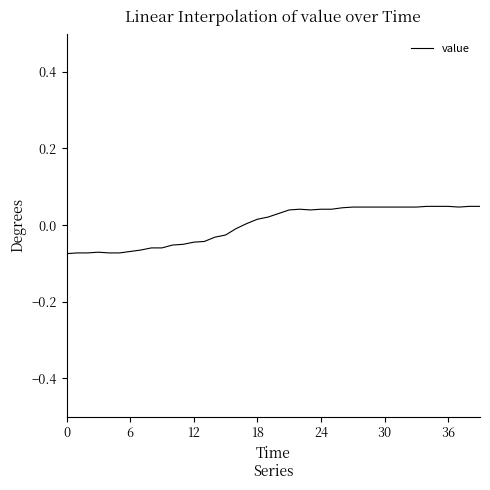

Is this an area chart (filled region under the line)?

No